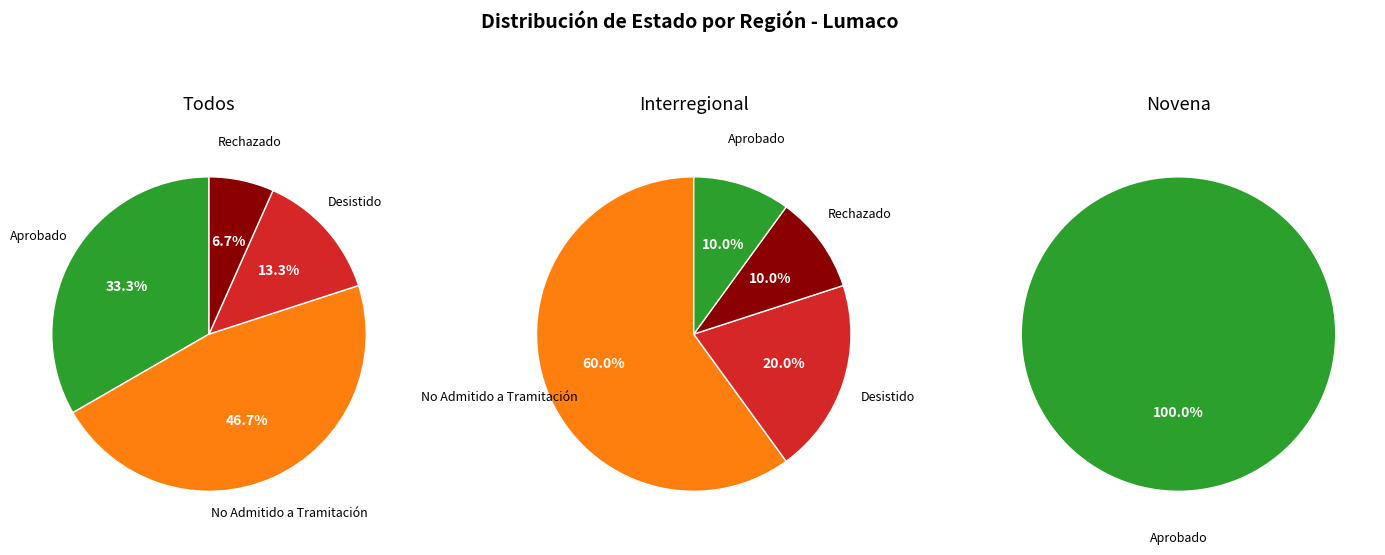

To the nearest percent, what is the average slice percentage?

50%